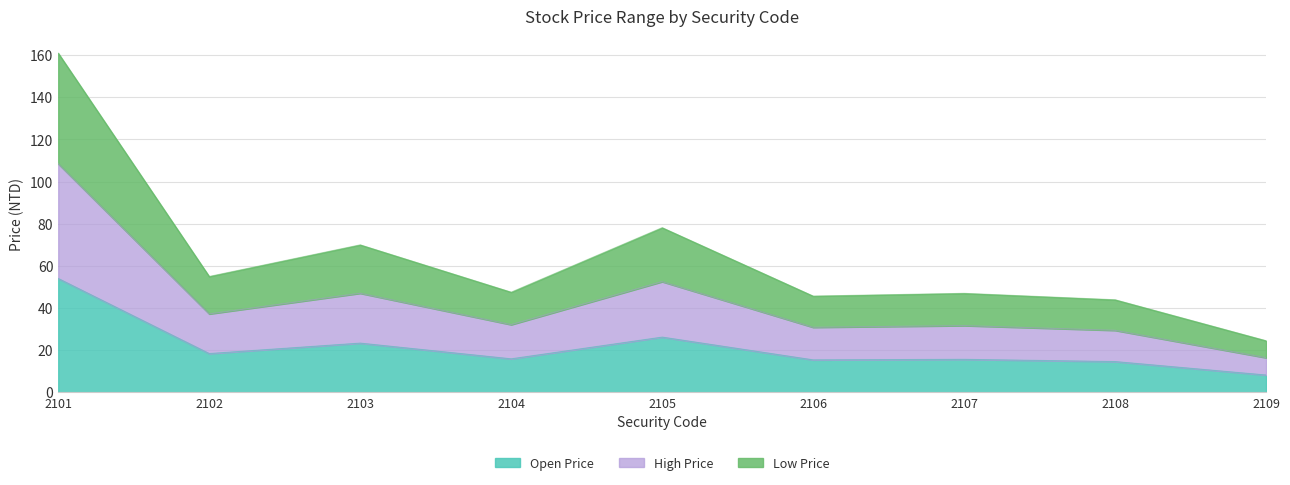

How many lines are shown in the chart?

3